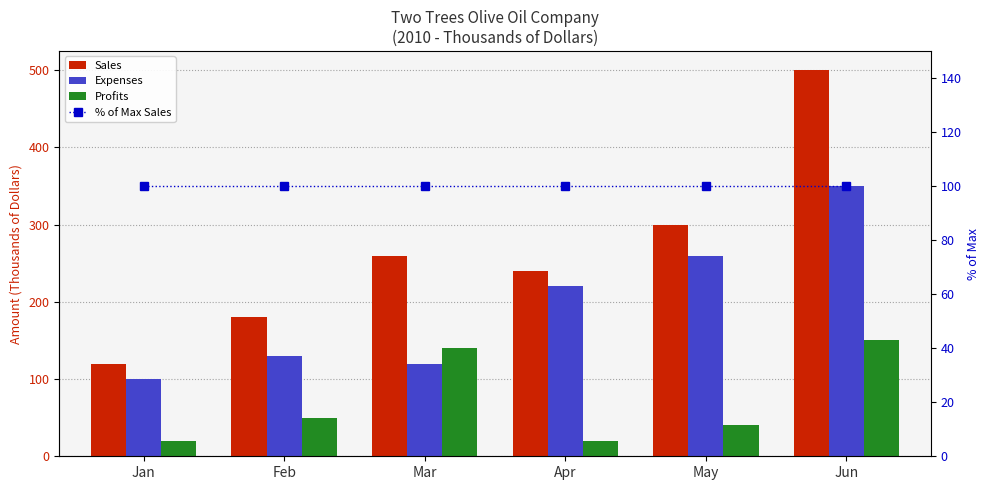

How many distinct data groups are displayed?

4